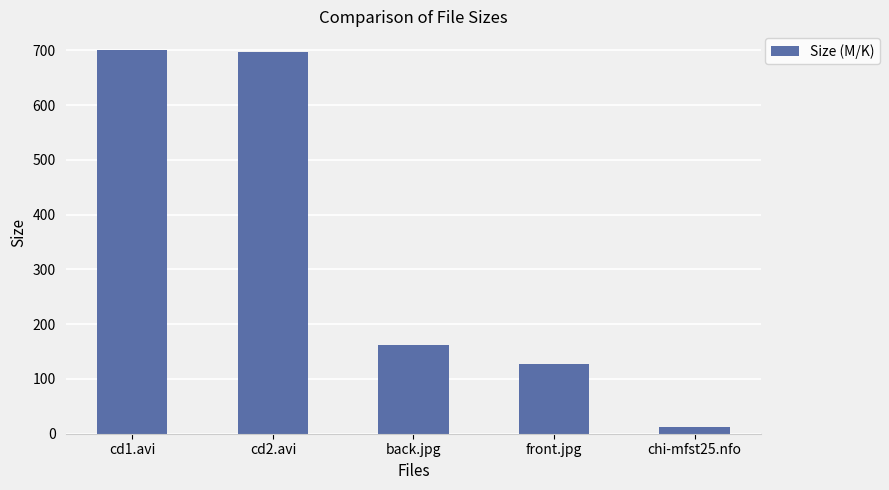

What is the value of the 2nd bar from the left?

696.4